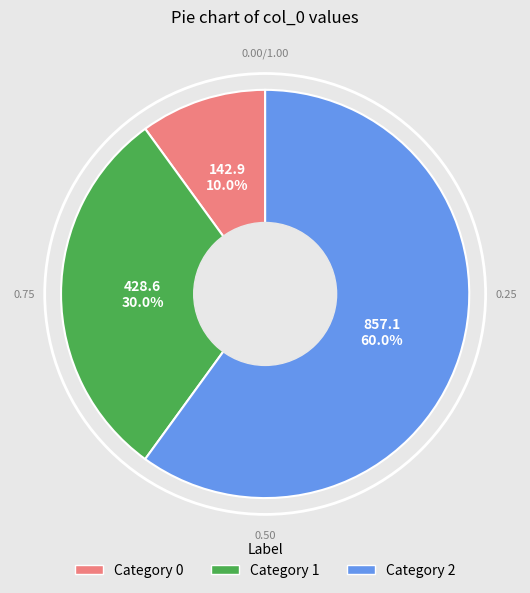

Does Category 0 represent more than half of the total?

No